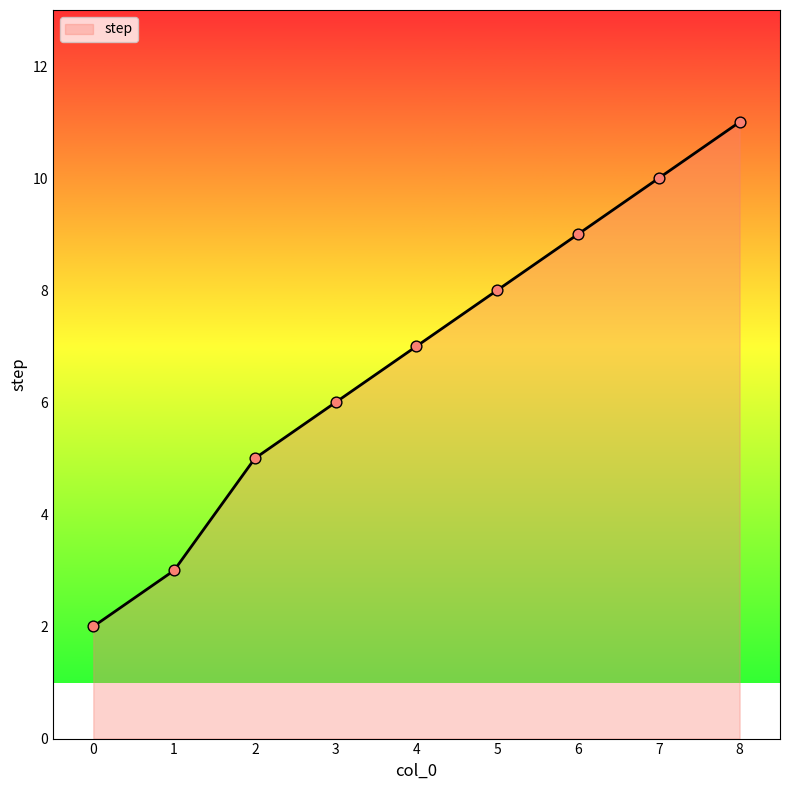

Which has a higher value, 0 or 5?

5